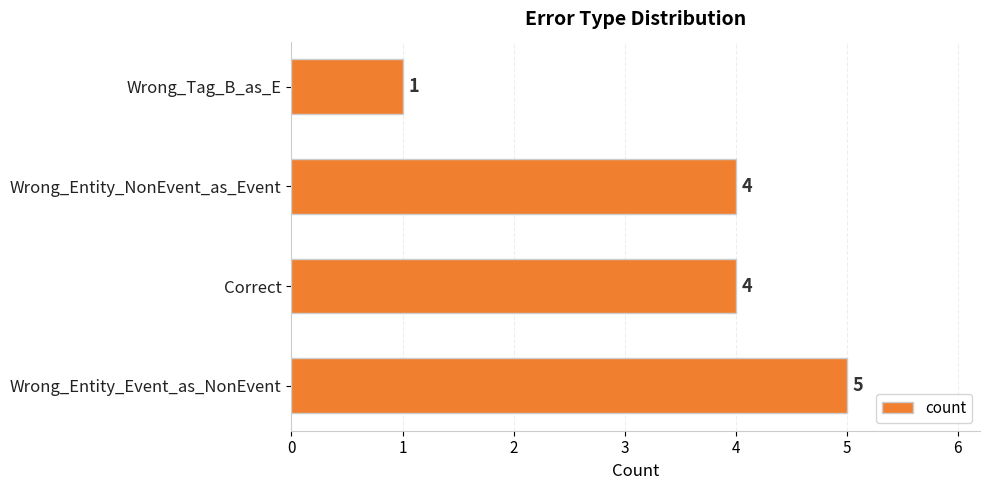

What is the maximum value shown in the chart?

5